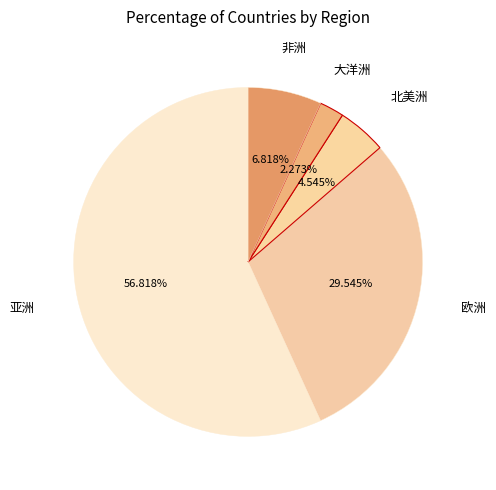

Does 亚洲 account for over 50% of the chart?

Yes